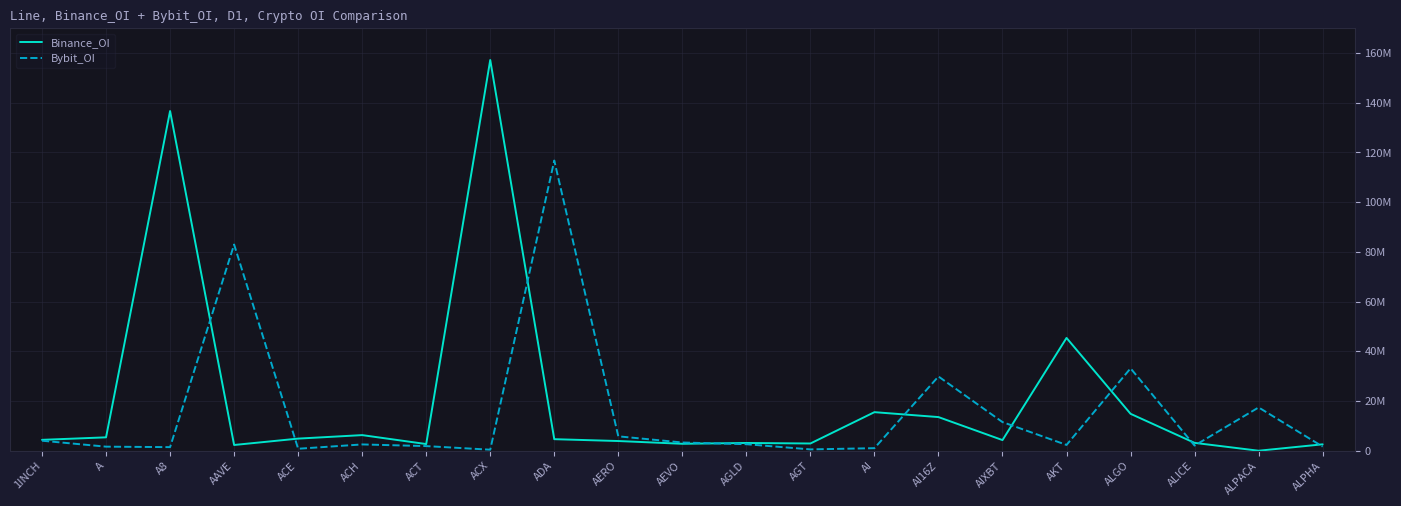

Where is the first local minimum for Bybit_OI?

A8